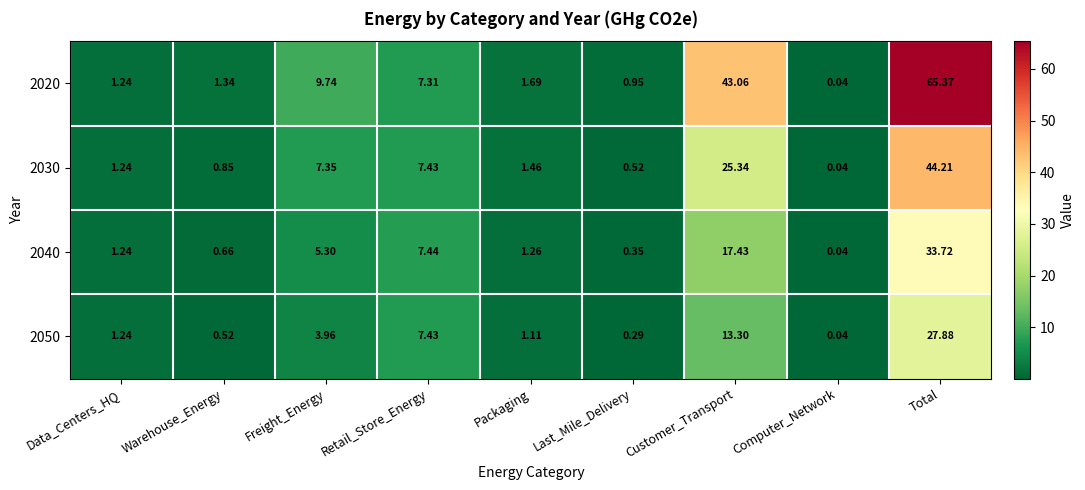

Which series has the largest total across all categories?

2020